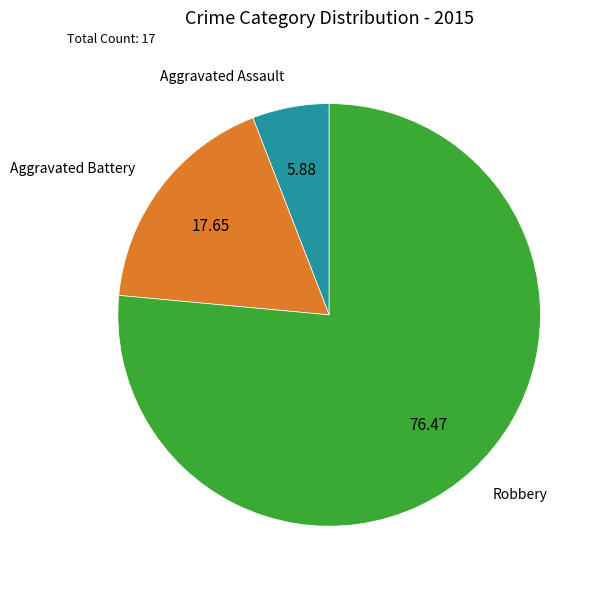

Which slice represents more than half of the pie?

Robbery